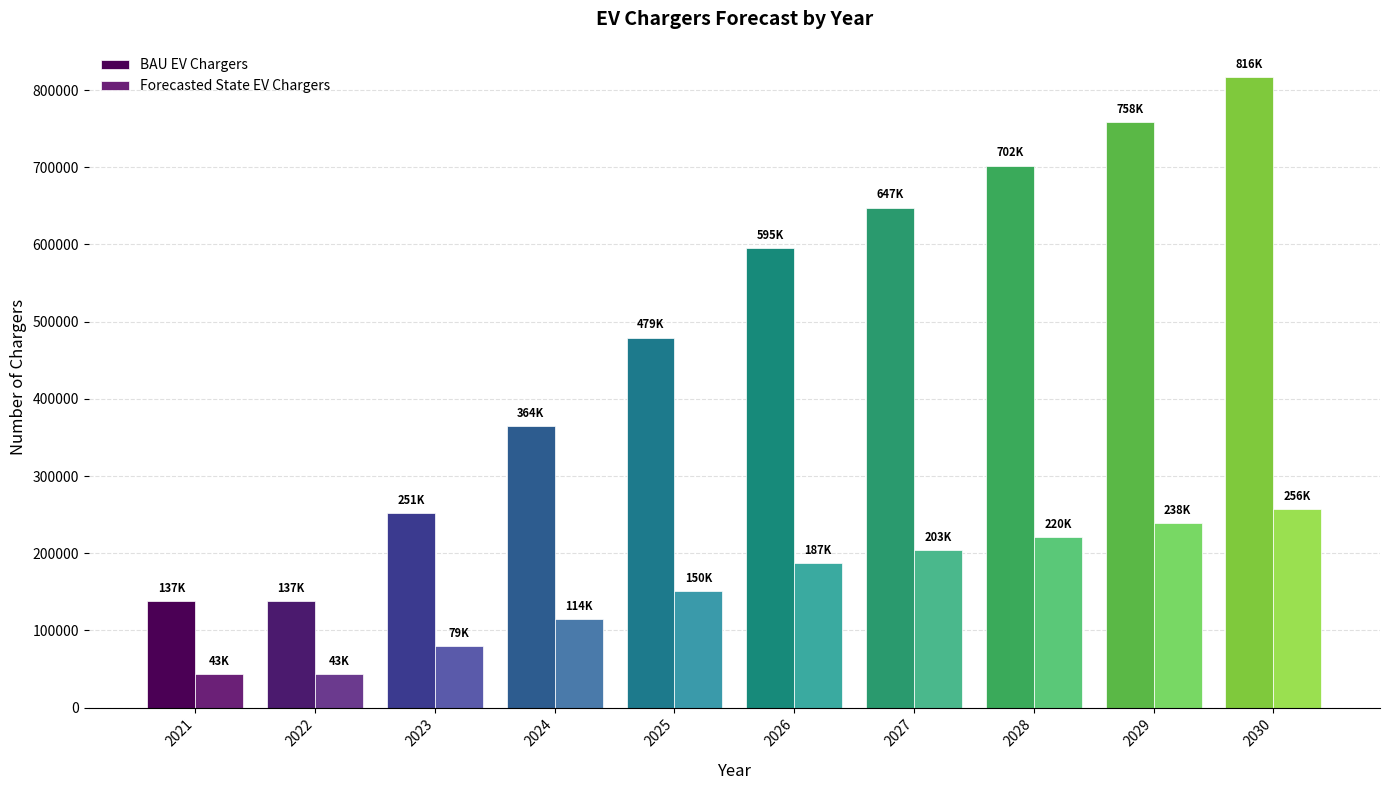

True or false: BAU EV Chargers has a value of 758235 at 2029.

True